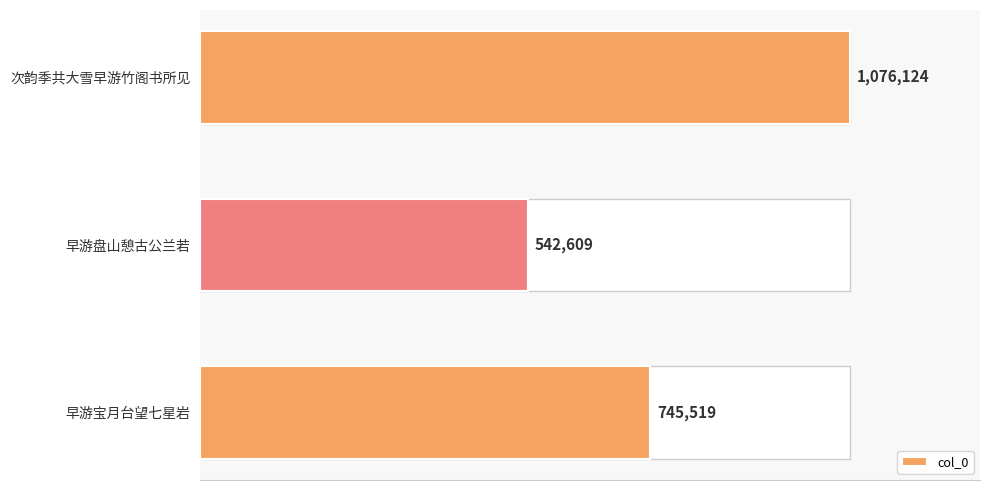

What is the change in value from 早游宝月台望七星岩 to 早游盘山憩古公兰若?

-202910